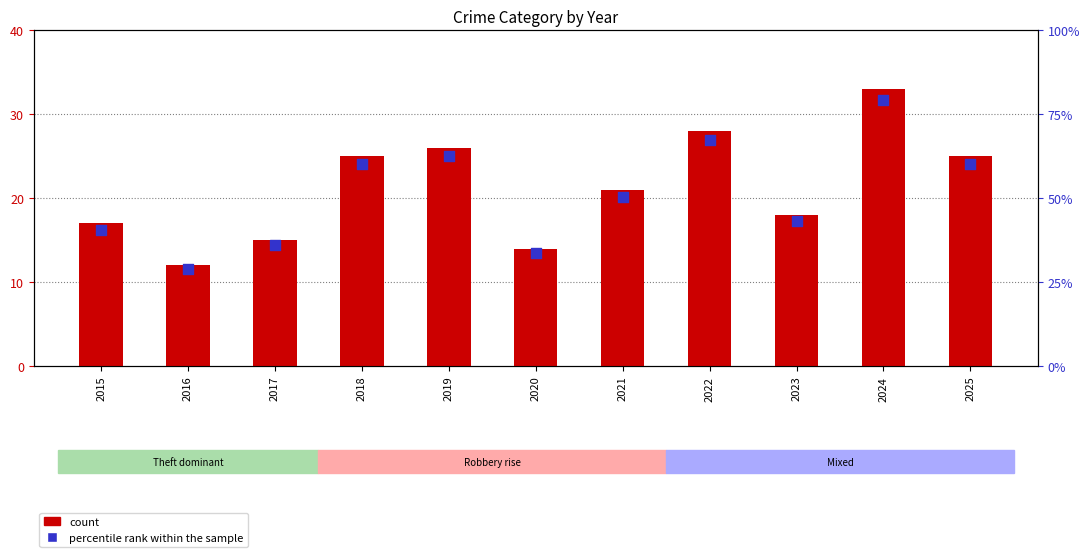

Which series reaches the minimum Y coordinate?

count